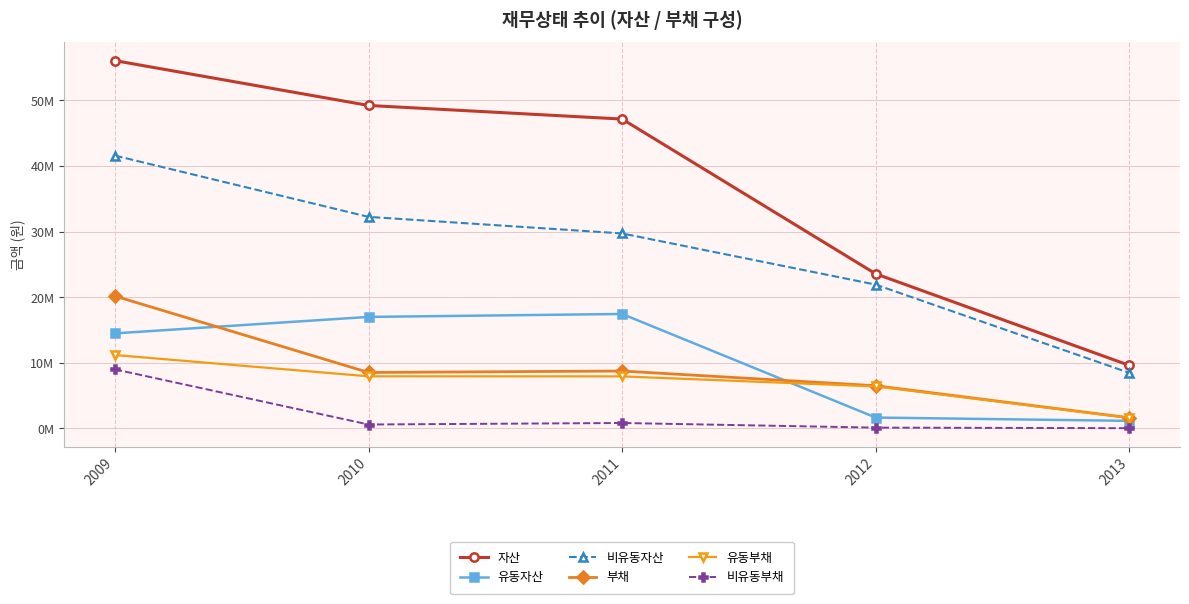

What are all the series names shown in the legend?

자산, 유동자산, 비유동자산, 부채, 유동부채, 비유동부채